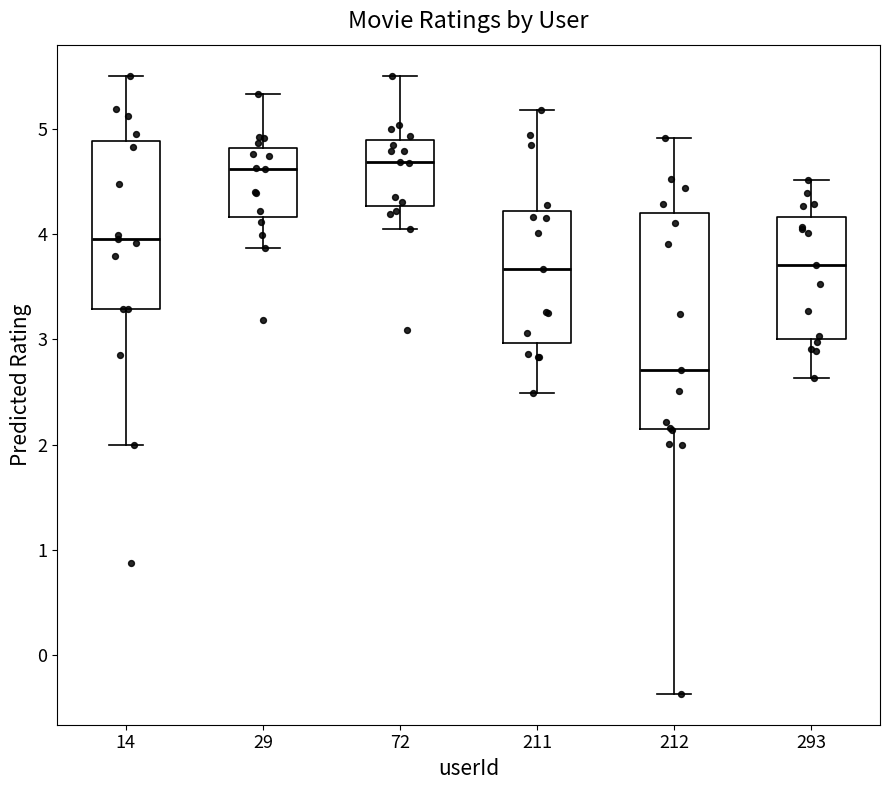

Reading left to right, transcribe this box plot: for each box, give where its median line is, the range the box spans, and where its two whiskers end, as read against the y-axis. The values are not printed on the chart, so give them approximately, as read against the axis.

14: median 4.0, box 3.3 to 4.9, whiskers 2.0 to 5.5
29: median 4.6, box 4.2 to 4.8, whiskers 3.9 to 5.3
72: median 4.7, box 4.3 to 4.9, whiskers 4.0 to 5.5
211: median 3.7, box 3.0 to 4.2, whiskers 2.5 to 5.2
212: median 2.7, box 2.1 to 4.2, whiskers -0.4 to 4.9
293: median 3.7, box 3.0 to 4.2, whiskers 2.6 to 4.5